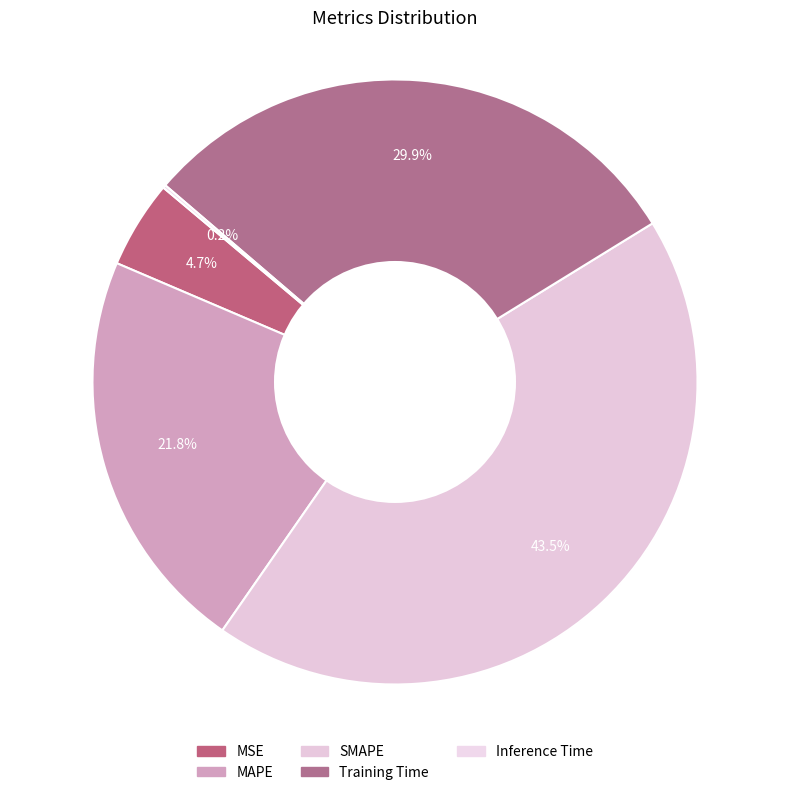

What portion of the pie excludes MSE?

95.3%